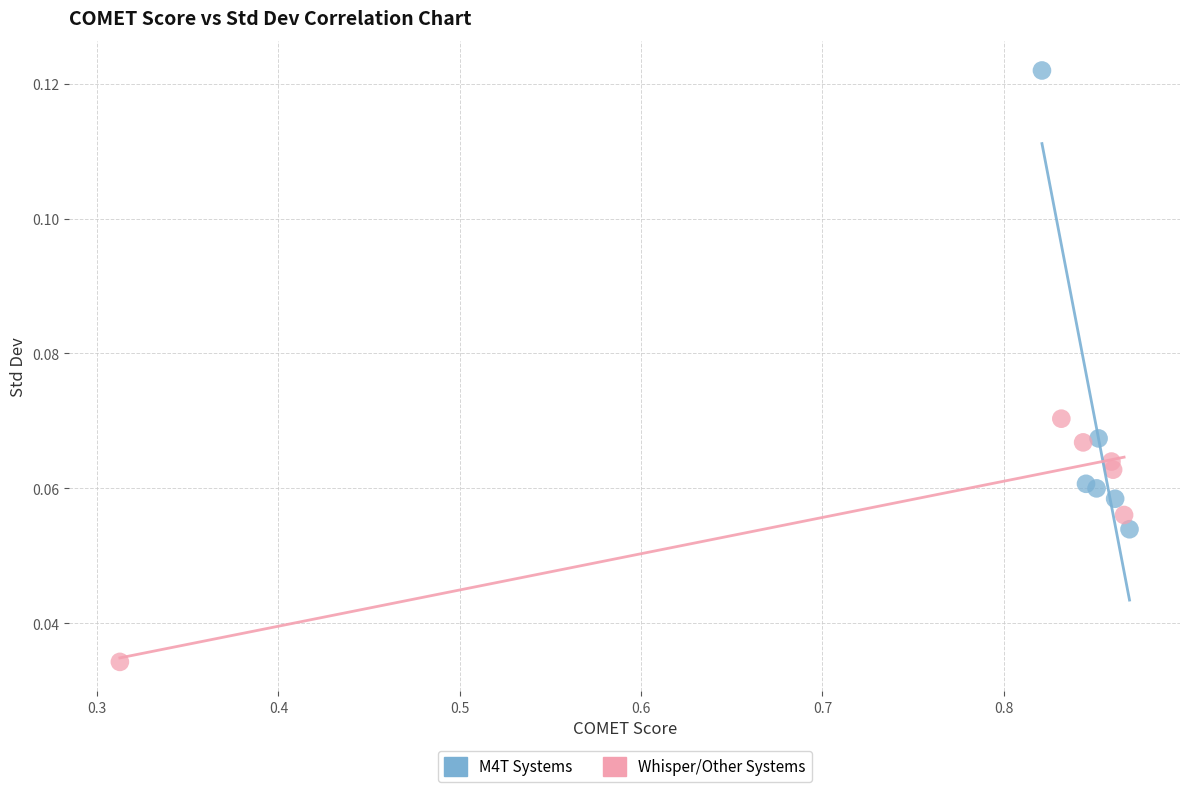

Which series contains the lowest Y value?

Whisper/Other Systems